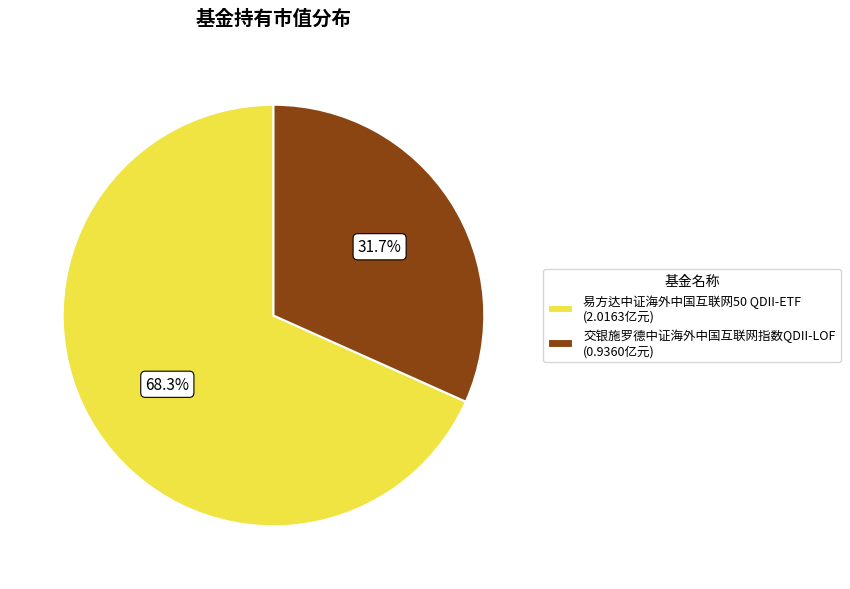

Count the number of slices in the pie.

2